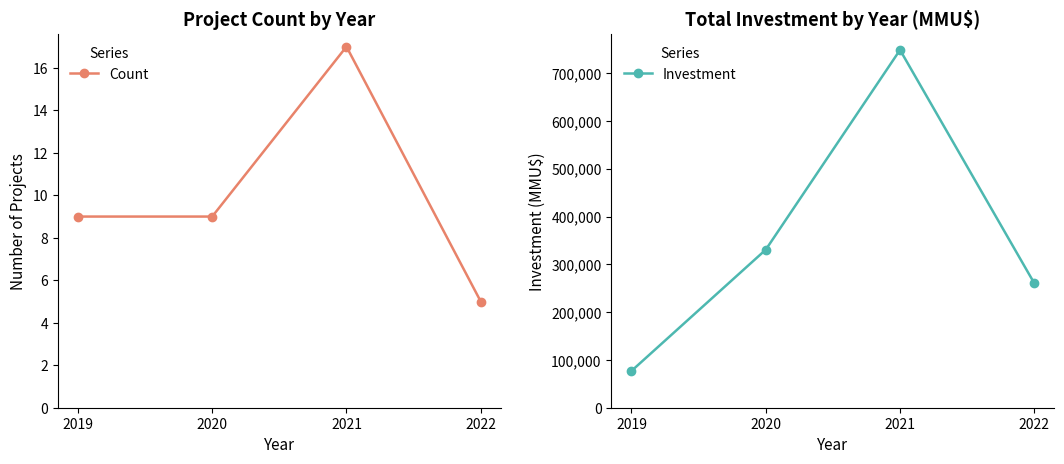

List the labels in order of Investment value, smallest first.

2019, 2022, 2020, 2021